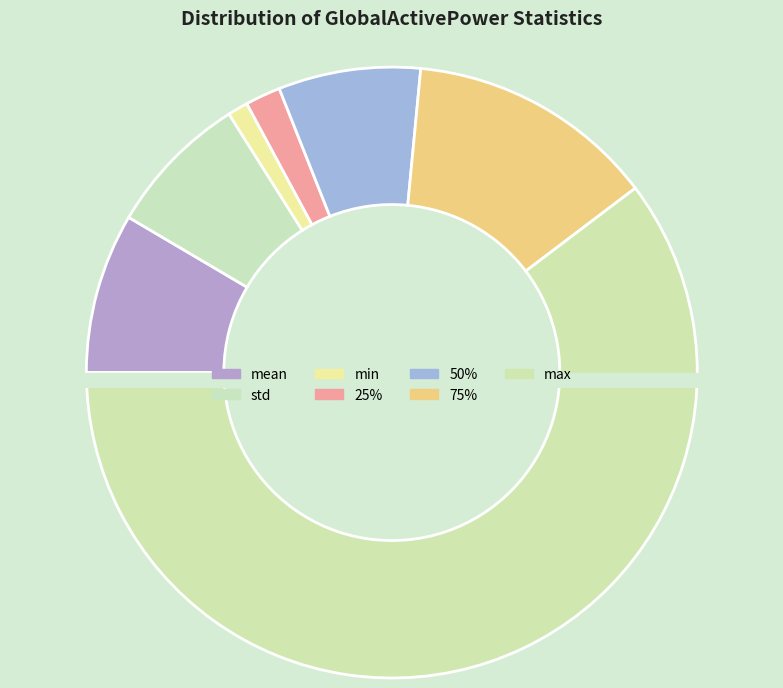

True or false: 50% accounts for 13% of the total.

False